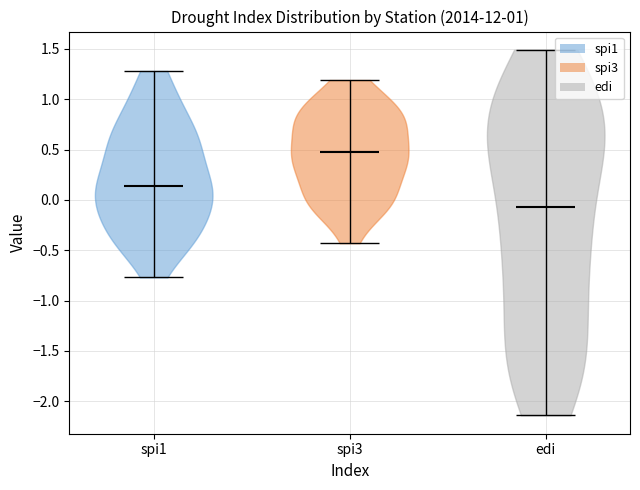

Reading left to right, read every violin against the y-axis: where its median line is, and the lowest and highest points it reaches. The values are not printed on the chart, so give them approximately, as read against the axis.

spi1: median line 0.15, lowest point -0.75, highest point 1.30
spi3: median line 0.50, lowest point -0.45, highest point 1.20
edi: median line -0.05, lowest point -2.15, highest point 1.50